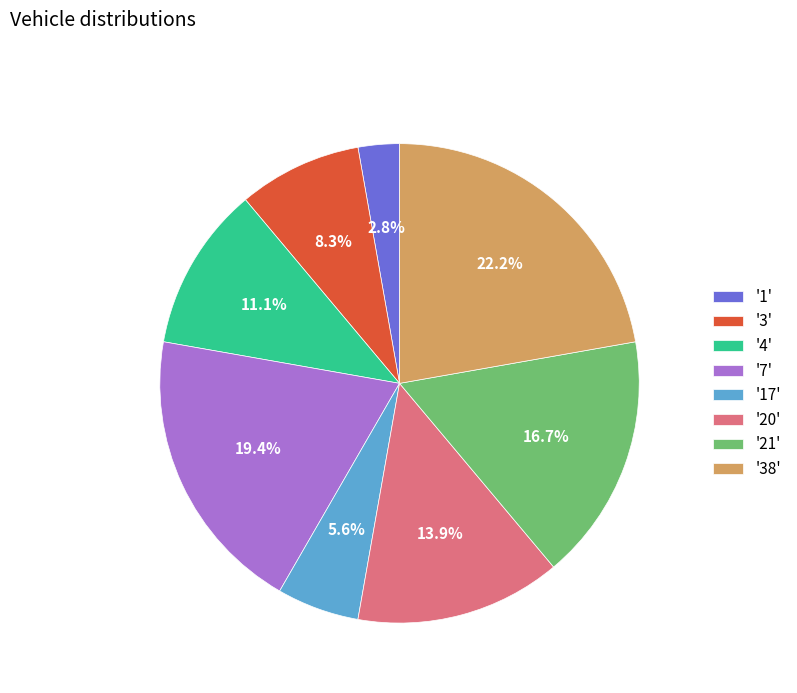

Rank the categories by value from lowest to highest.

'1', '17', '3', '4', '20', '21', '7', '38'